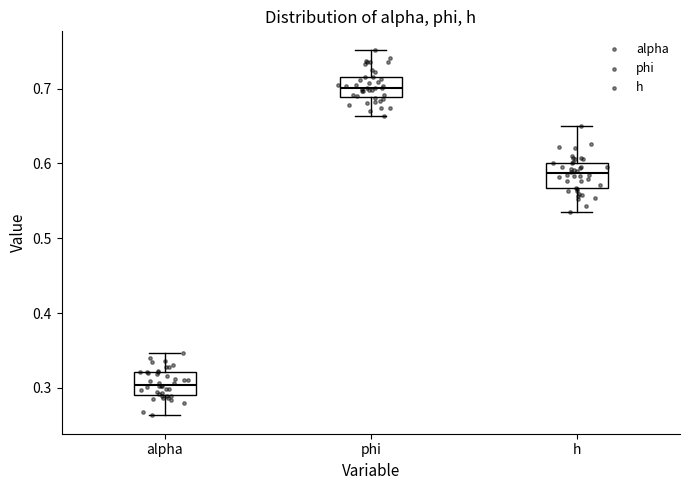

Reading left to right, transcribe this box plot: for each box, give where its median line is, the range the box spans, and where its two whiskers end, as read against the y-axis. The values are not printed on the chart, so give them approximately, as read against the axis.

alpha: median 0.30, box 0.29 to 0.32, whiskers 0.26 to 0.35
phi: median 0.70, box 0.69 to 0.71, whiskers 0.66 to 0.75
h: median 0.59, box 0.57 to 0.60, whiskers 0.54 to 0.65